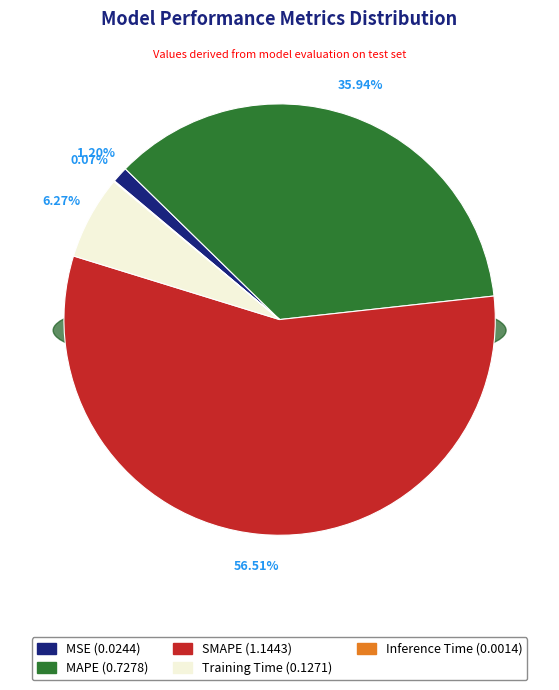

Count the number of slices in the pie.

5